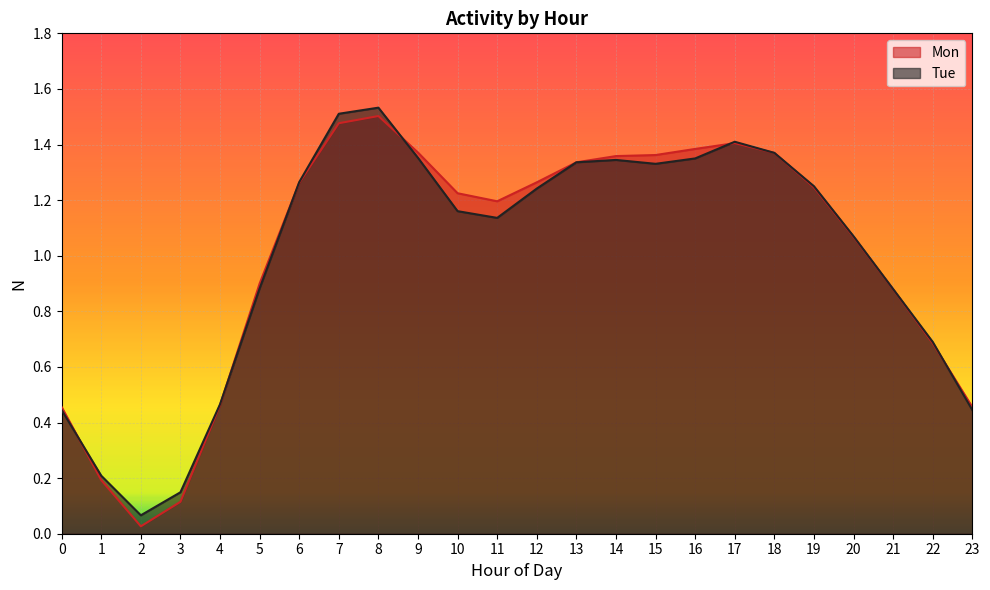

How many data points in Mon are less than 1?

9